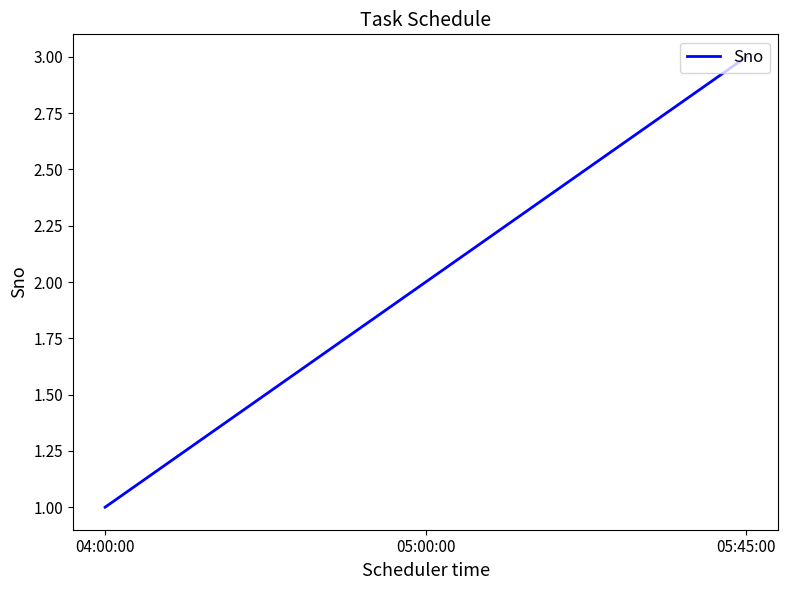

The value at 05:45:00 is 3. True or false?

True